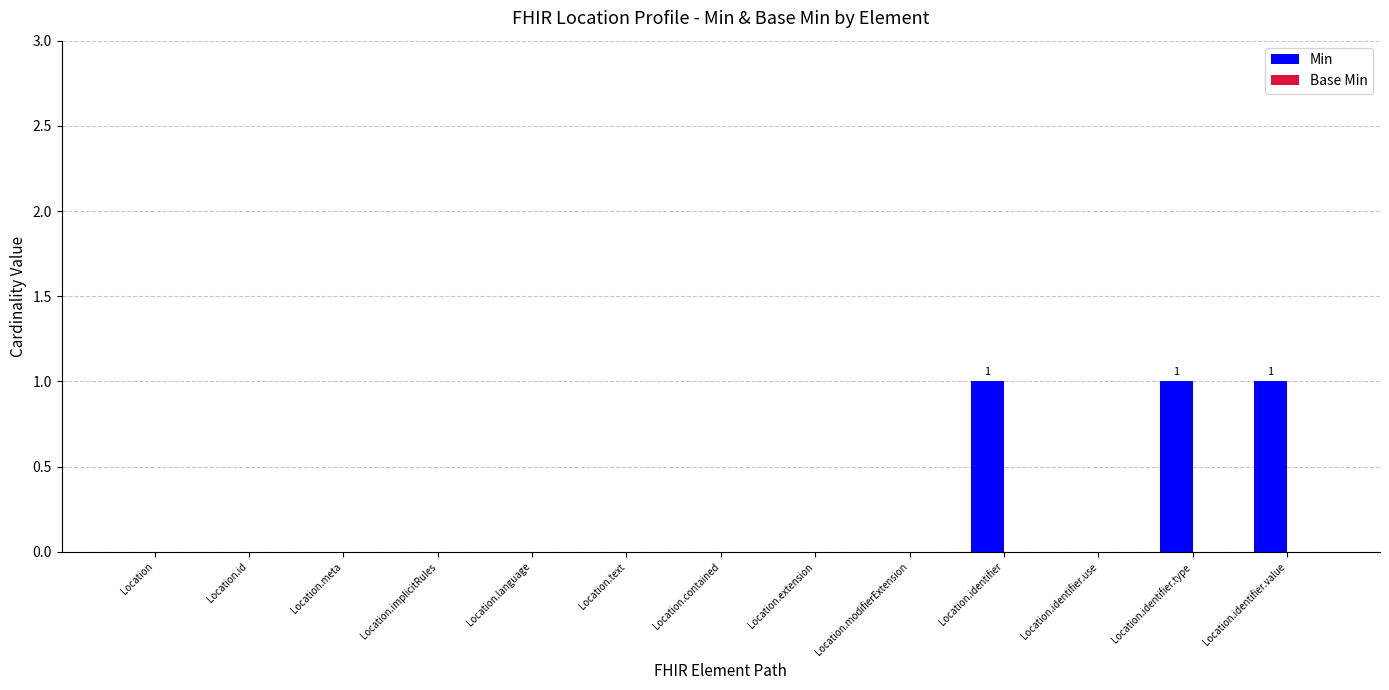

True or false: the data shows -1 at Location.implicitRules.

False